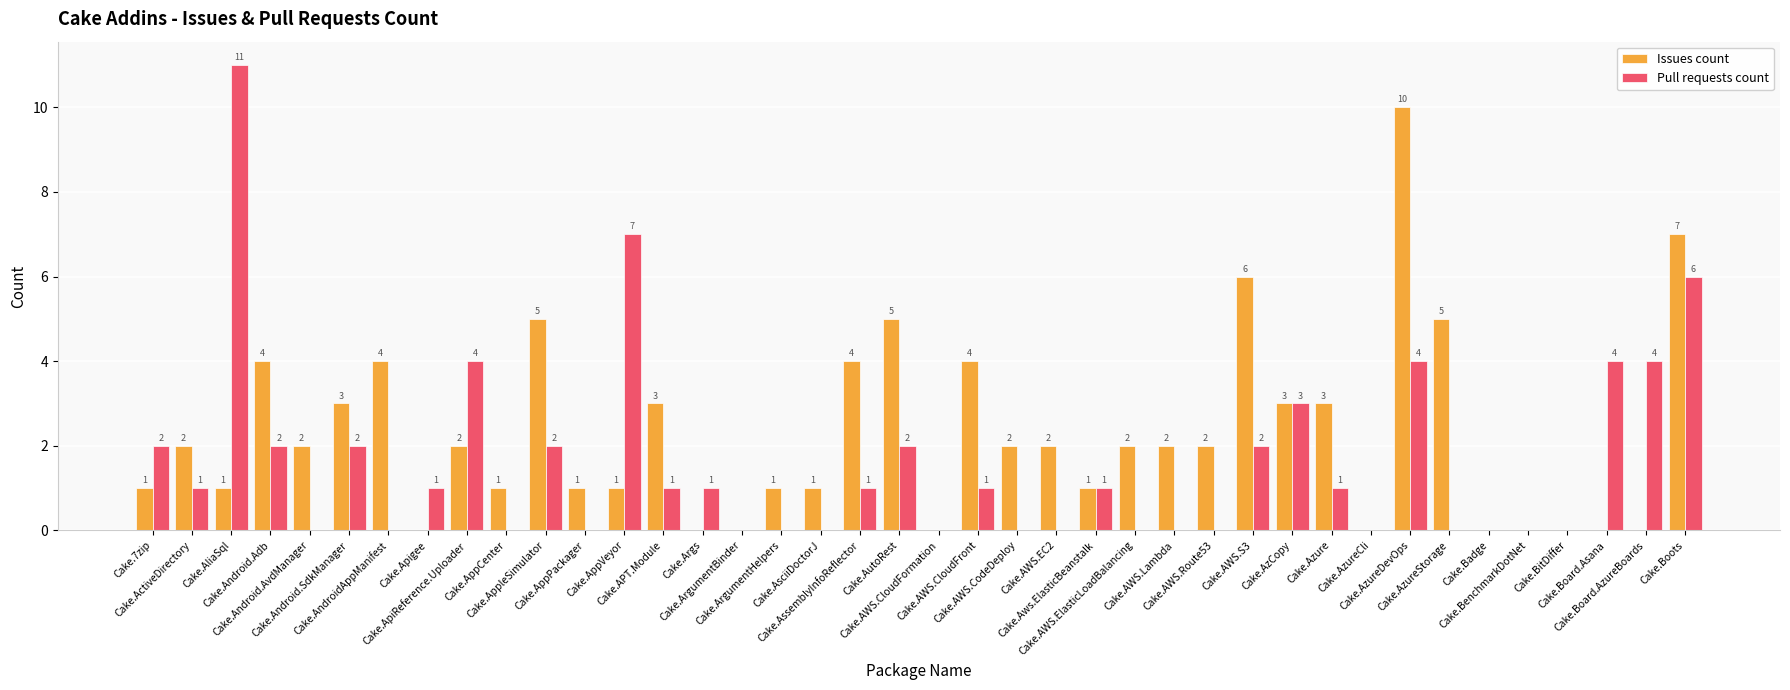

What is the sum of all Issues count values?

90